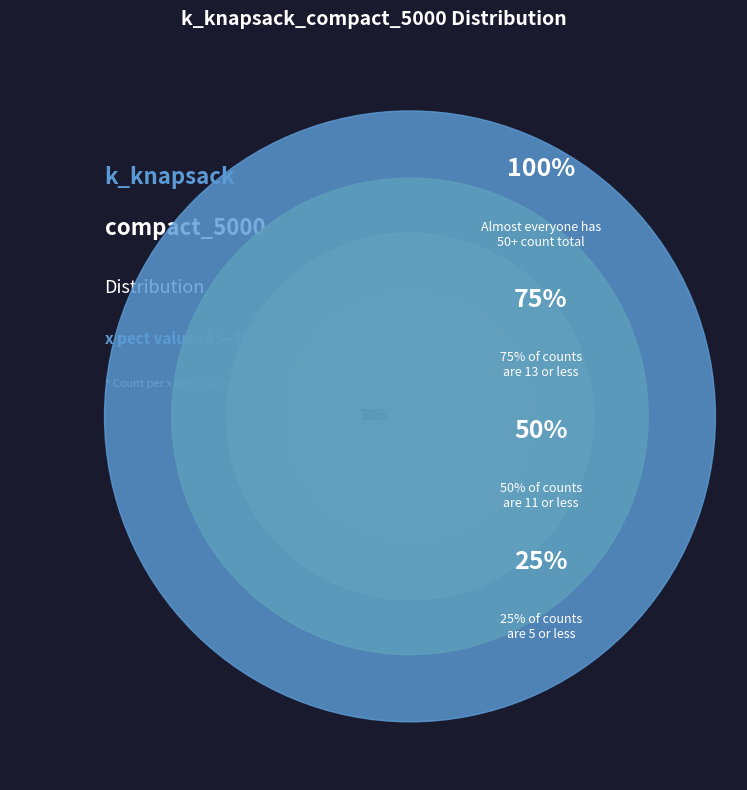

How many slices are in this pie chart?

6